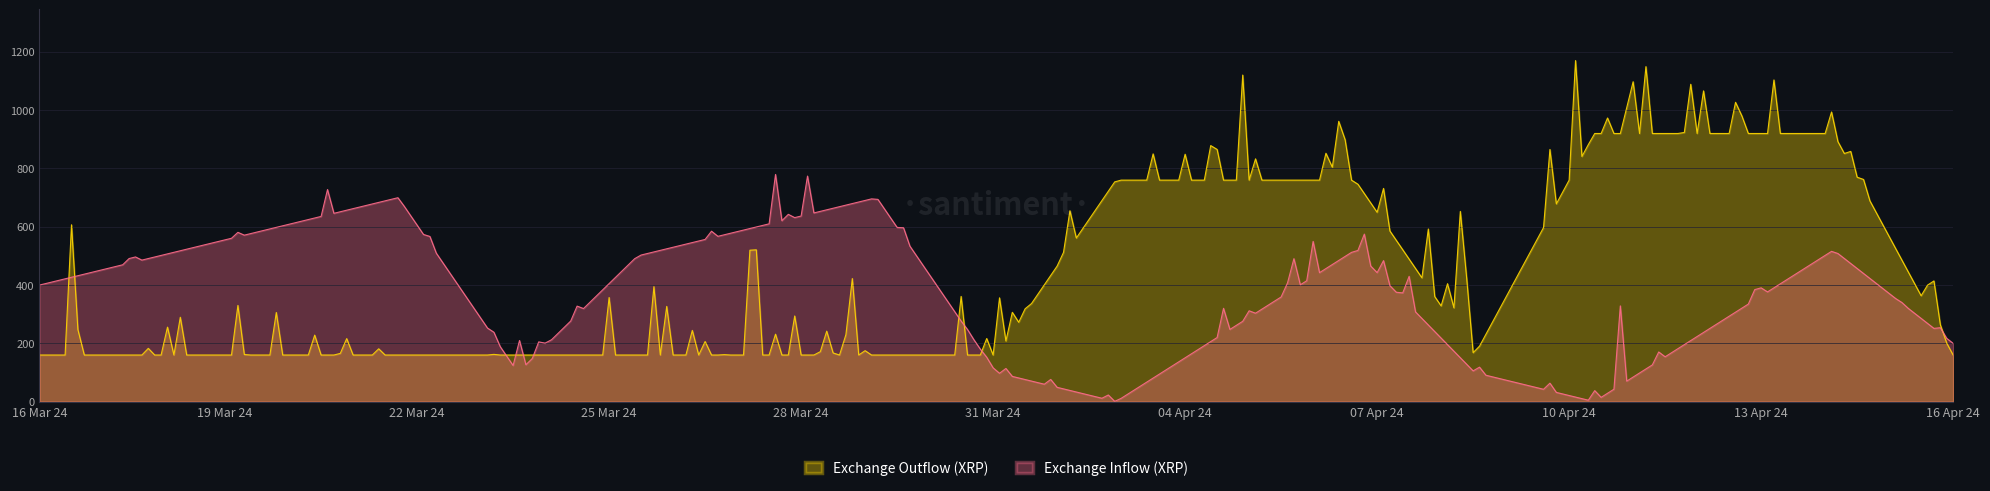

Rank the series by their maximum value, from highest to lowest.

Exchange Outflow (XRP), Exchange Inflow (XRP)